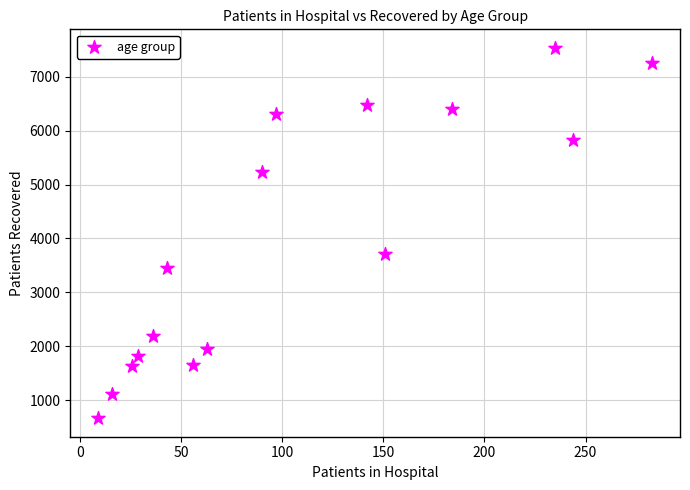

What is the range of X values (max minus min)?

274